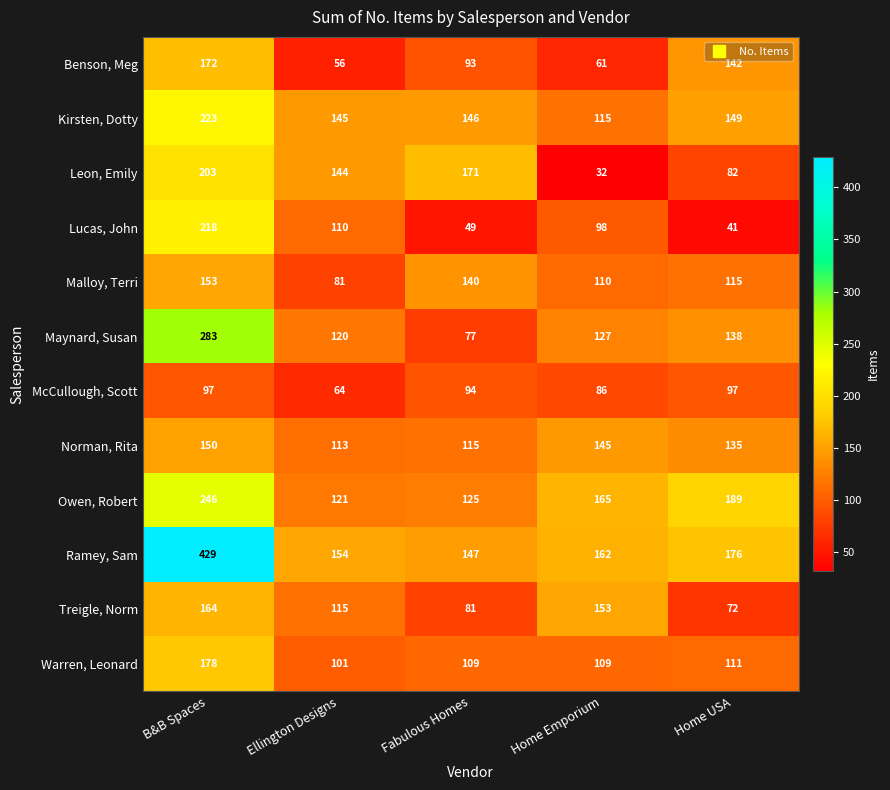

Which series changed the most between Ellington Designs and Home Emporium?

Leon, Emily